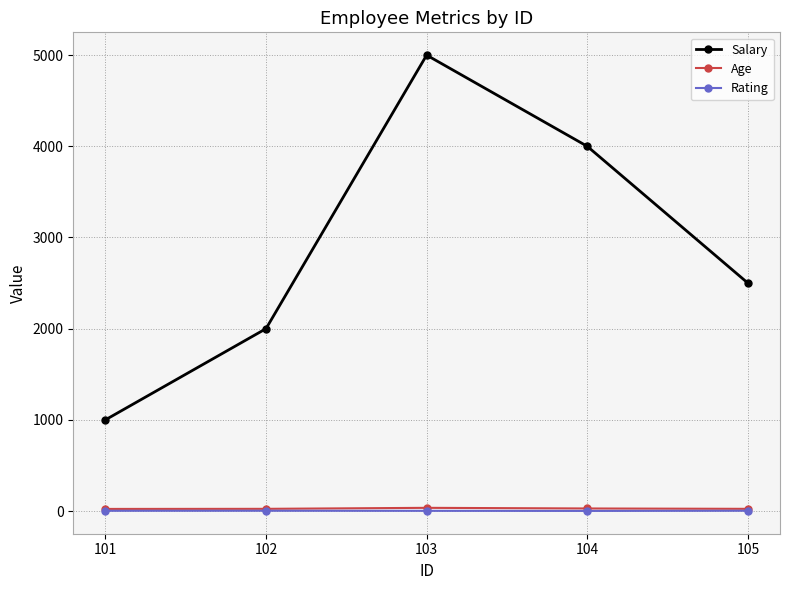

What is the average value of the Rating series?

2.3